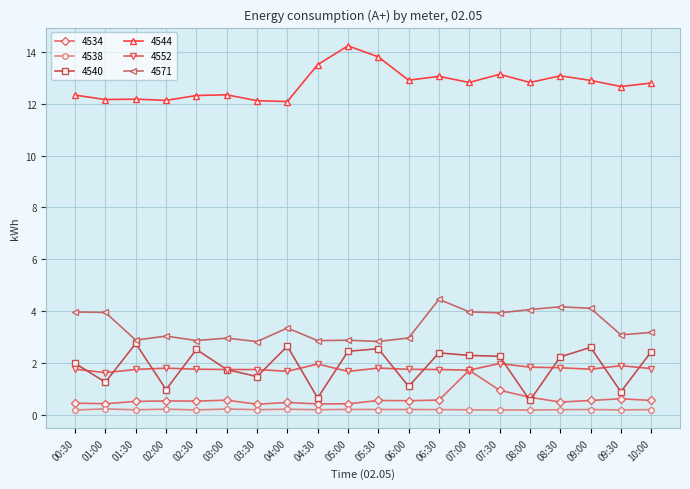

What is the label of the 1st point from the right?

10:00